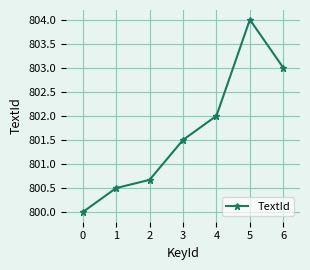

Rank the categories by value from highest to lowest.

5, 6, 4, 3, 2, 1, 0